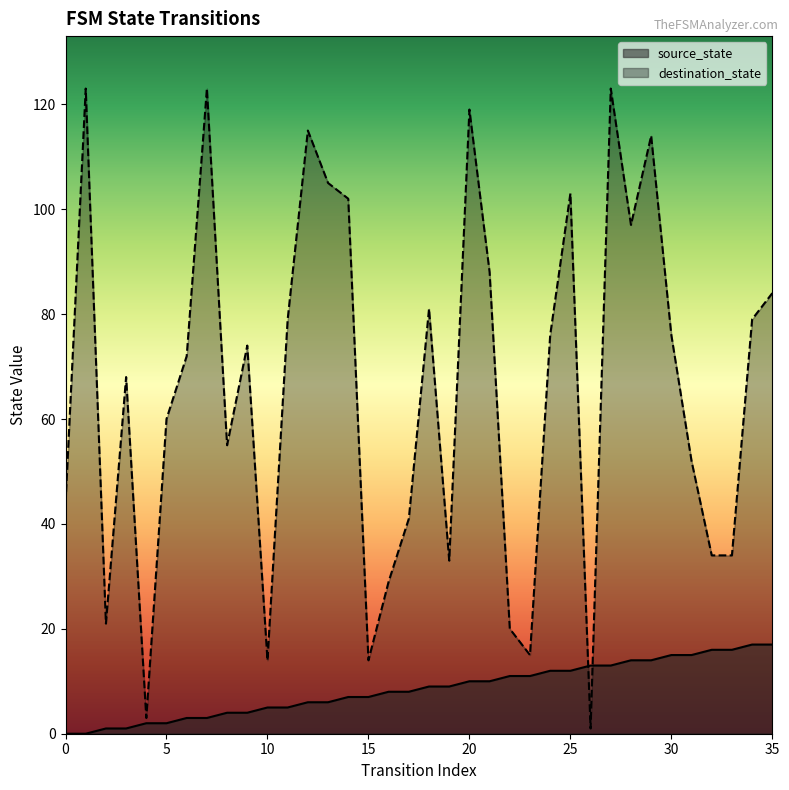

What is the spread (max minus min) of values at 2?

20